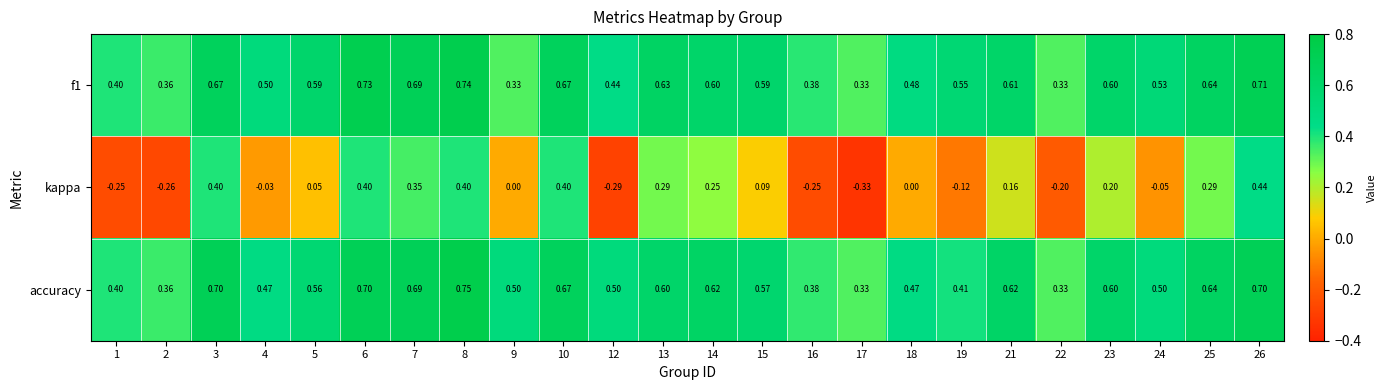

Is the value of f1 at 25 greater than the value of accuracy at 24?

Yes